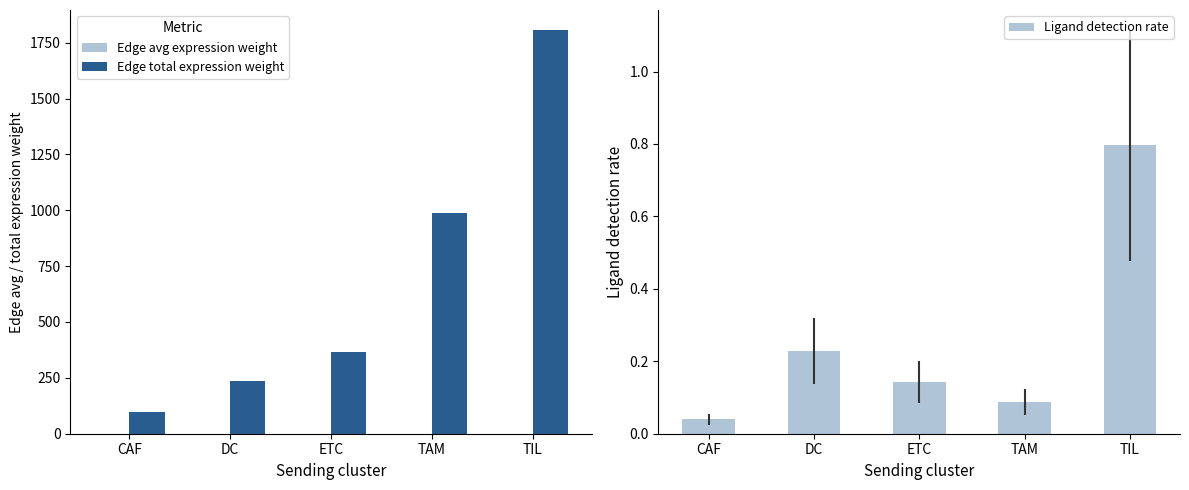

List the series in order of their peak value, lowest first.

Edge avg expression weight, Ligand detection rate, Edge total expression weight